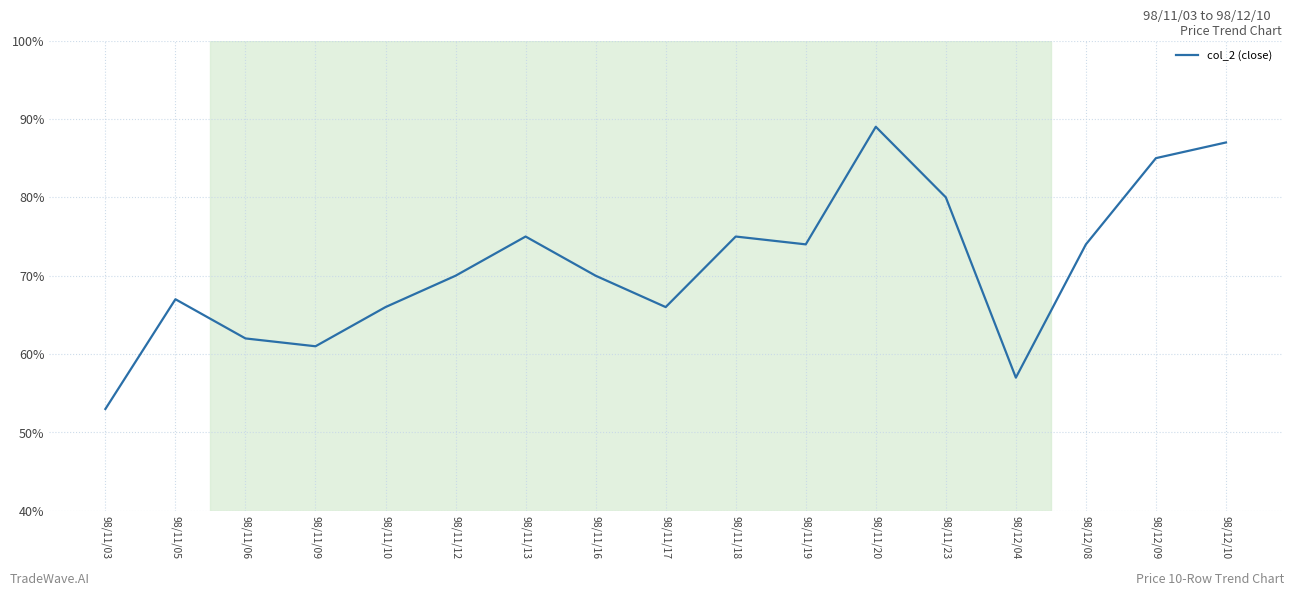

True or false: there are more than 2 points higher than both neighbors.

True